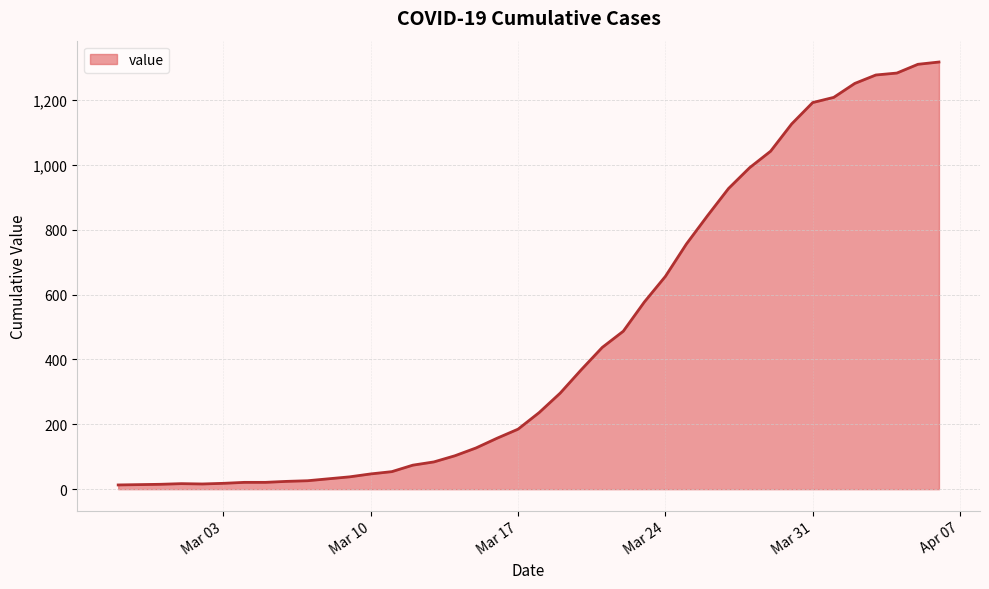

What is the greatest value displayed?

1317